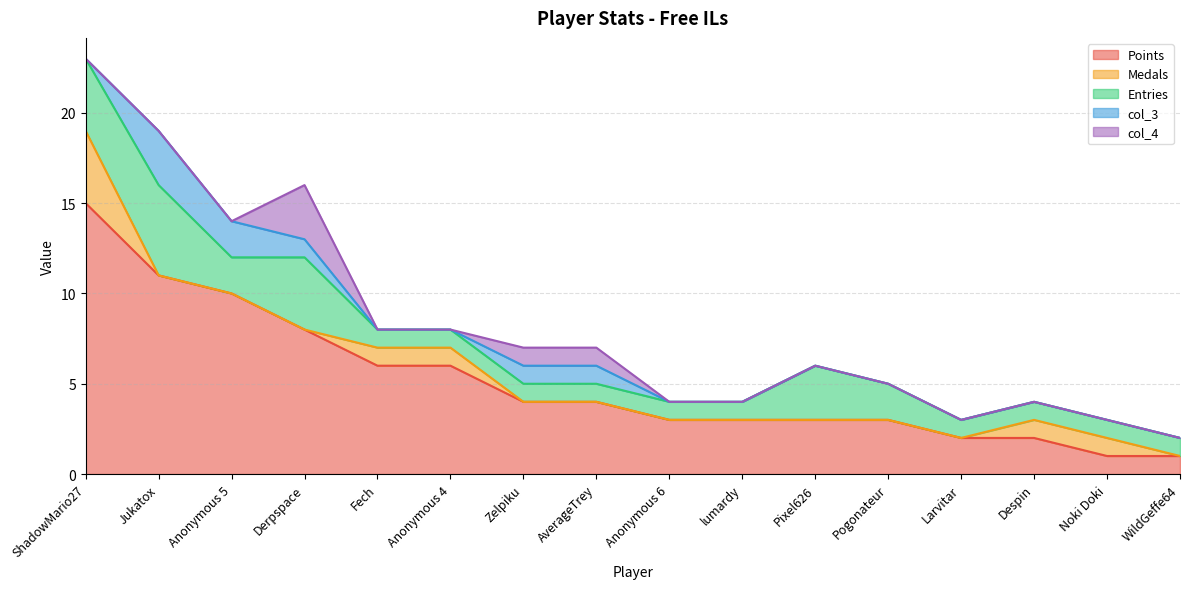

Does the chart have visible grid lines?

Yes